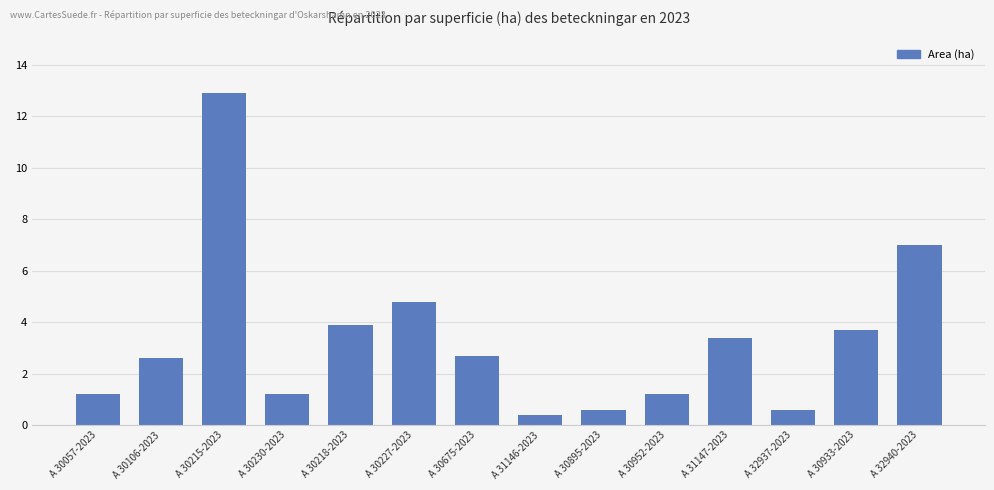

Is it true that the value at A 31147-2023 is 6.1?

False